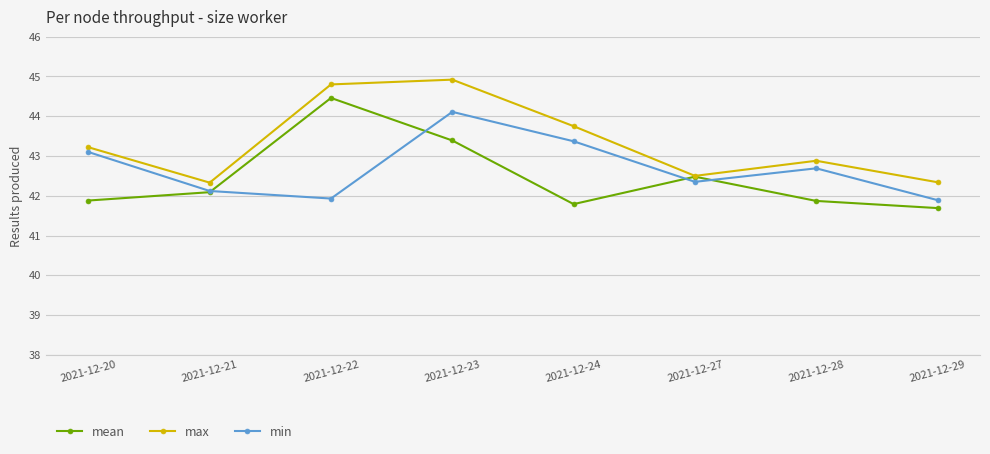

Which category has the highest value in the min series?

2021-12-23